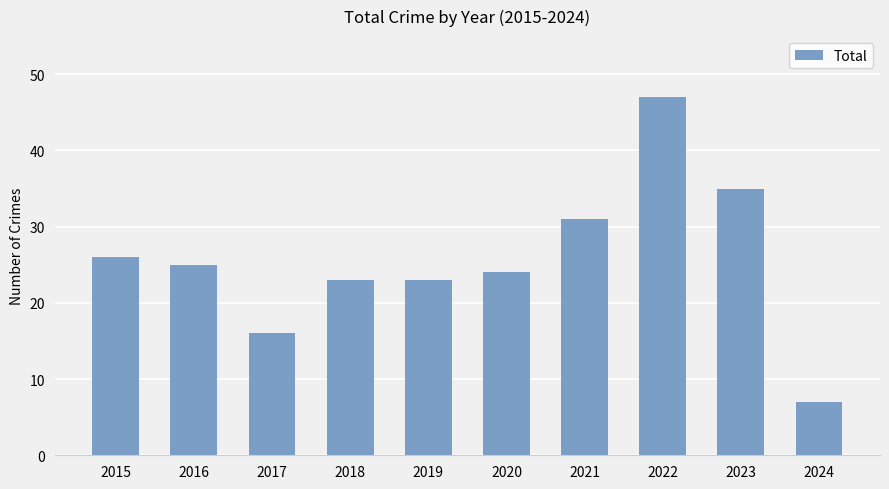

The chart shows a value of 24 at 2020. True or false?

True